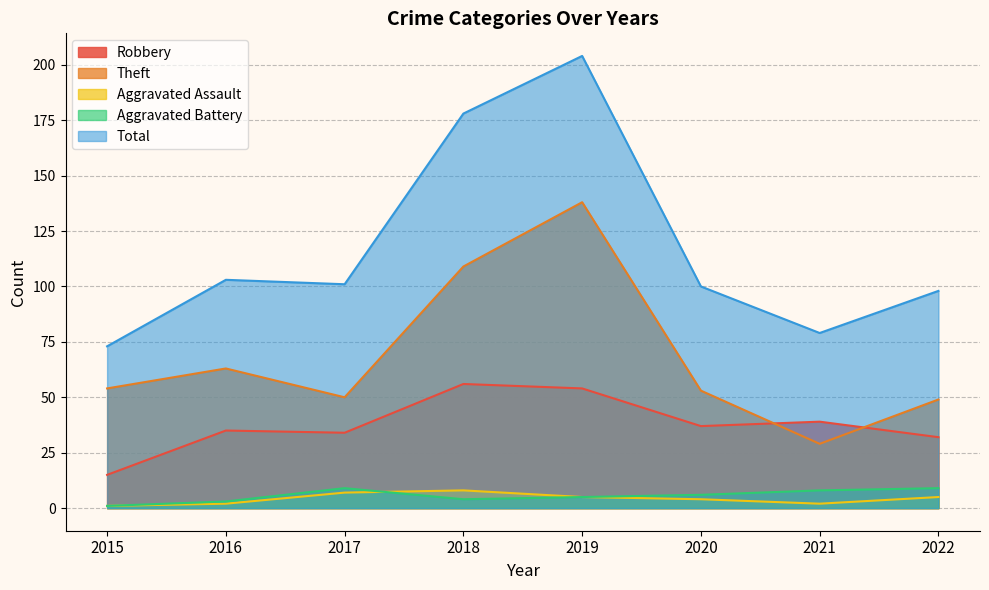

What is the value of the Robbery point at the 6th from the left?

37